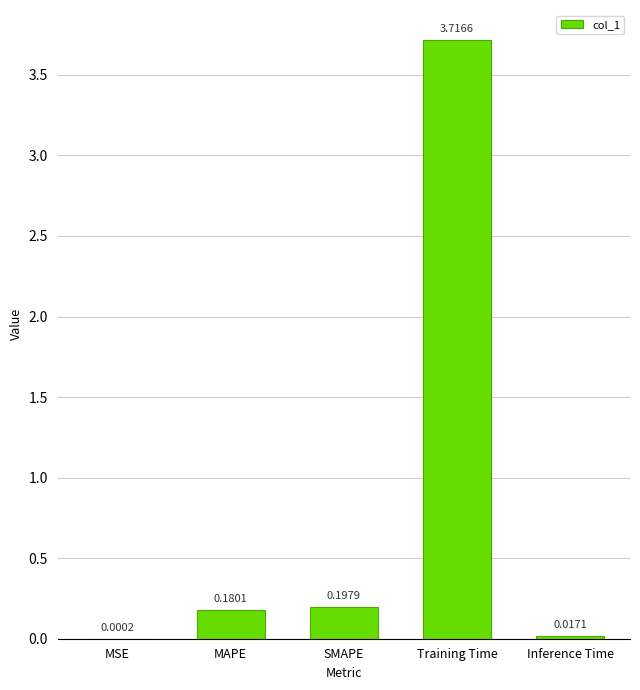

What is the sum of all values?

4.1